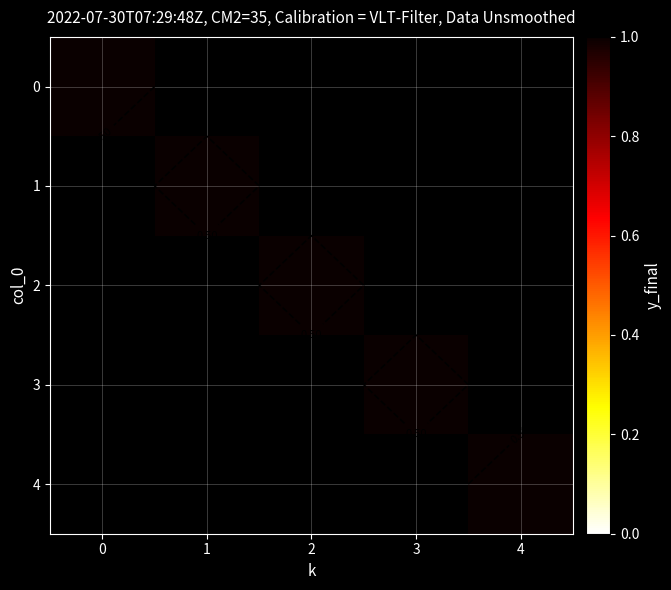

Rank the series at 4 from highest to lowest value.

4, 0, 1, 2, 3